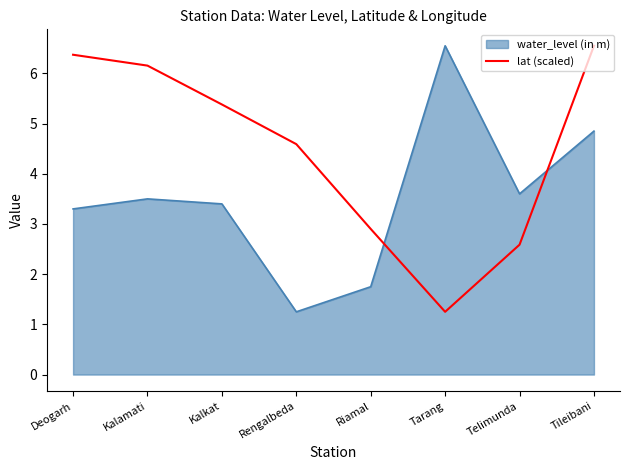

How many distinct data groups are displayed?

2